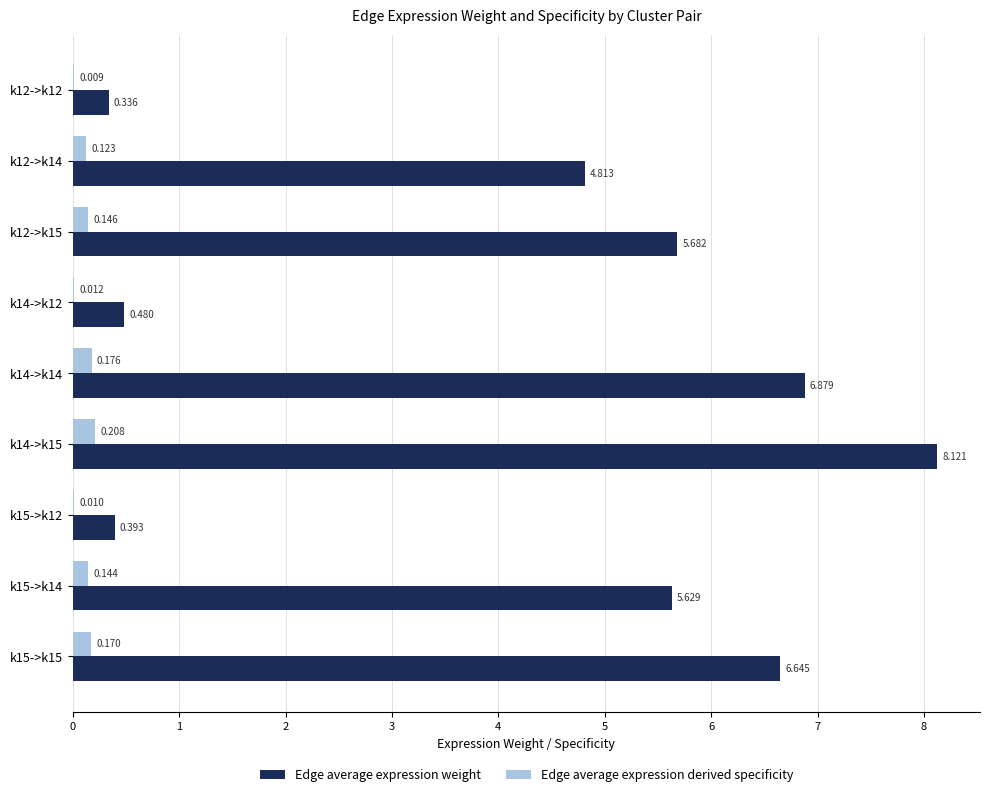

What are all the series names shown in the legend?

Edge average expression weight, Edge average expression derived specificity